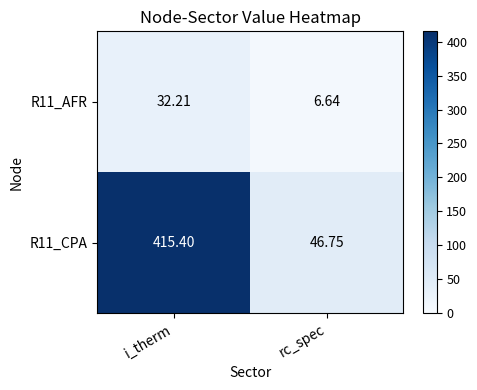

At which label is R11_CPA closest to 231?

rc_spec